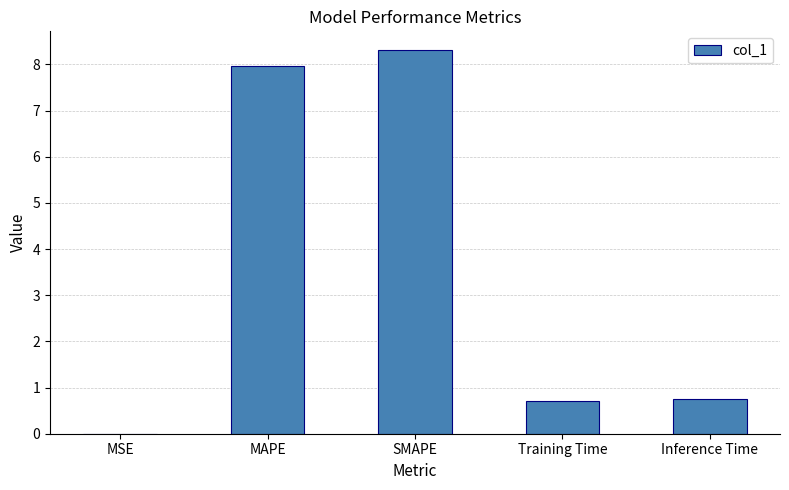

What is the sum of the values at SMAPE and MSE?

8.3